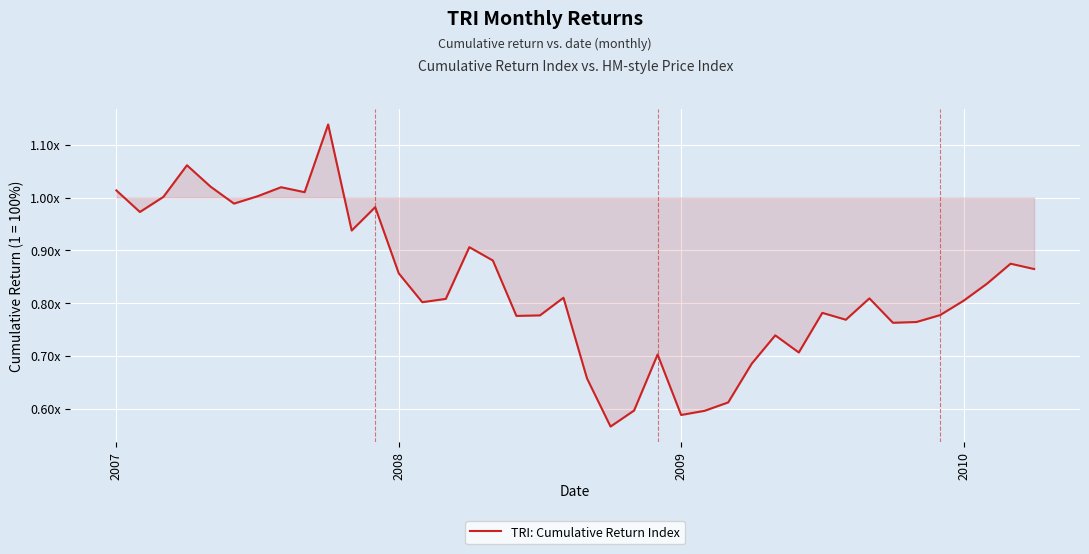

Is this an area chart (filled region under the line)?

Yes